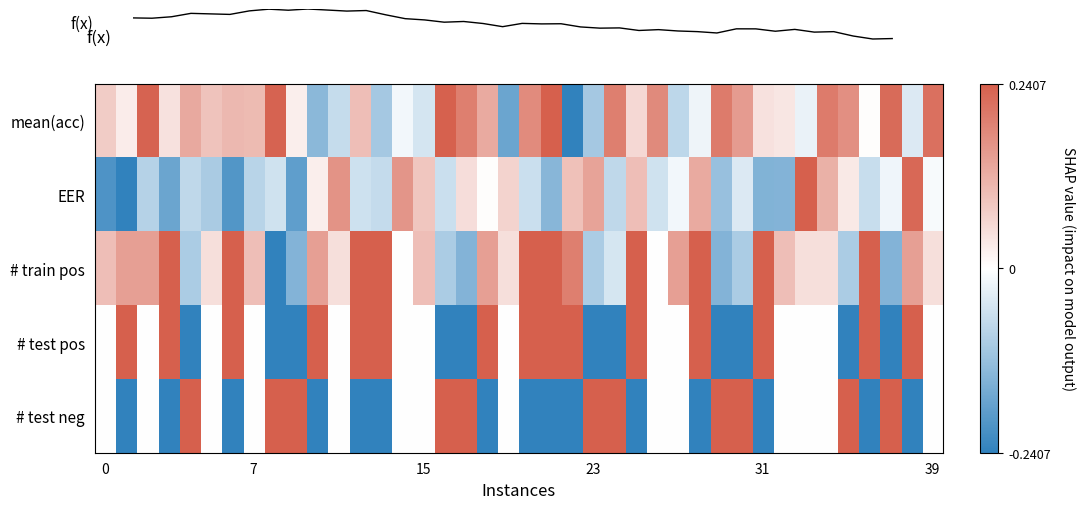

What is the highest value of the f(x) series?

1.0